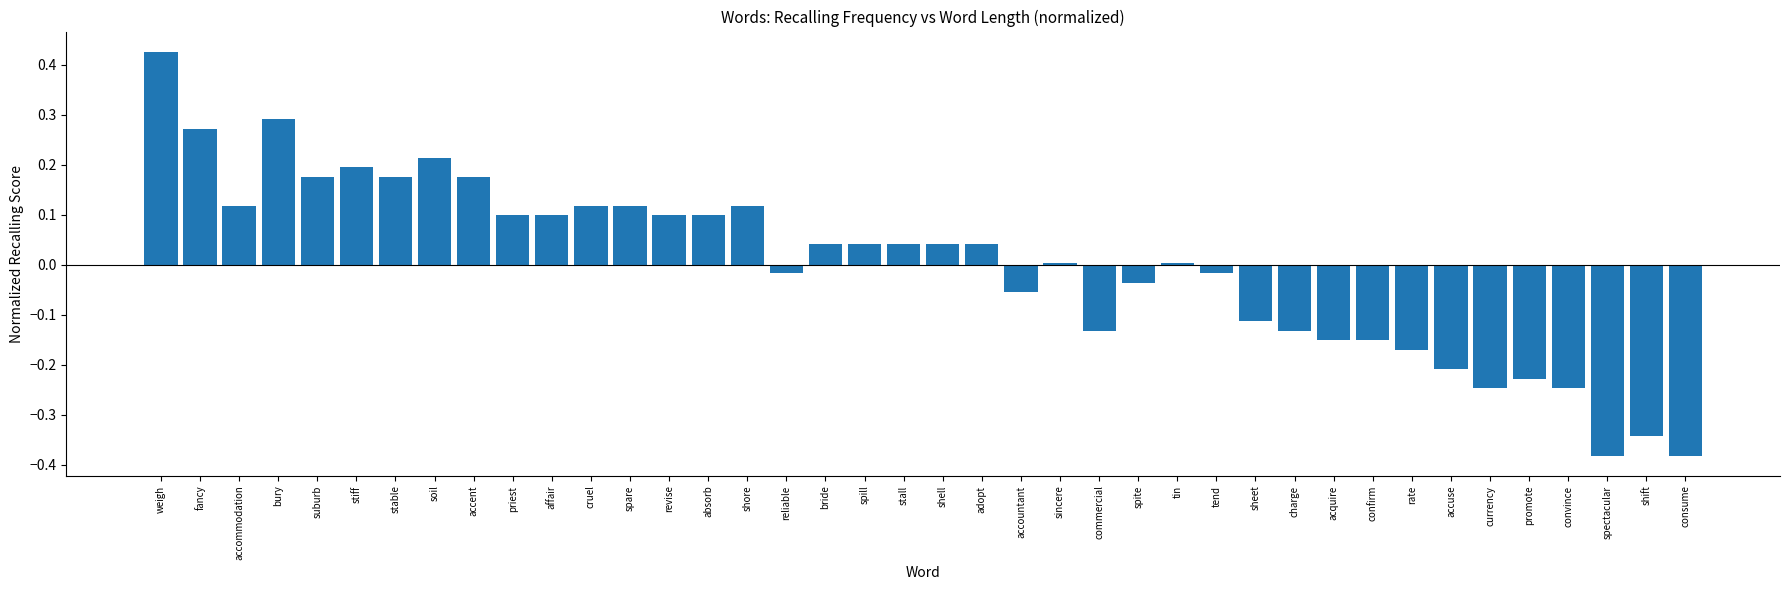

What is the difference between the maximum and second lowest values?

0.8